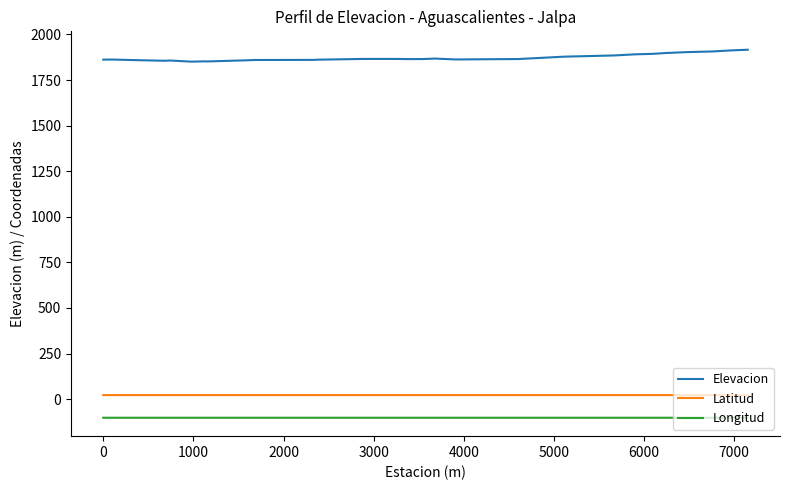

What are all the series names shown in the legend?

Elevacion, Latitud, Longitud